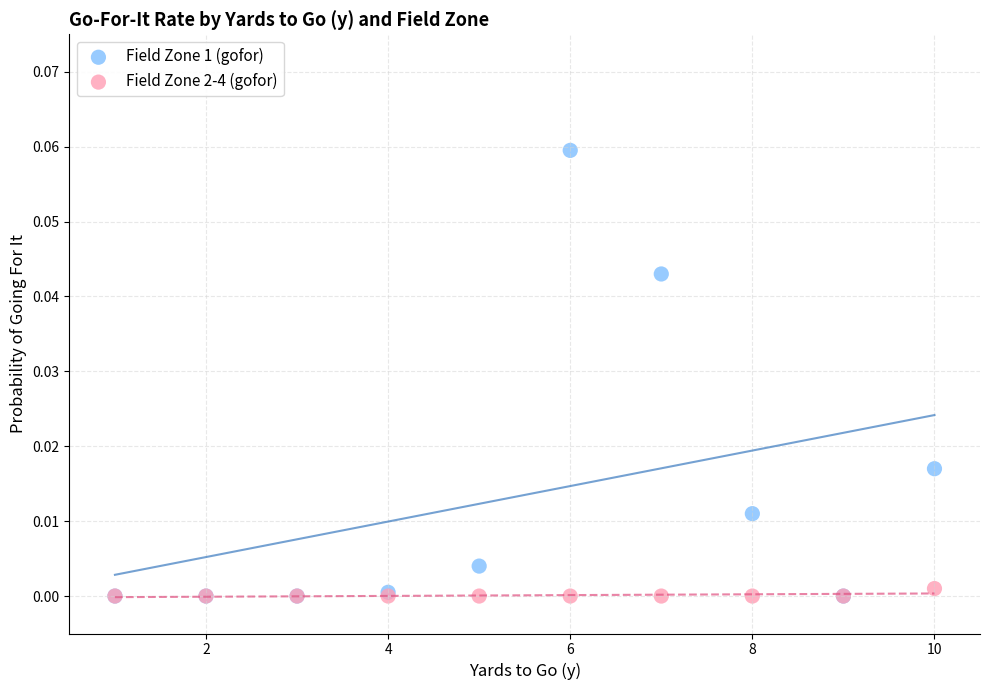

Which series reaches the maximum Y coordinate?

Field Zone 1 (gofor)